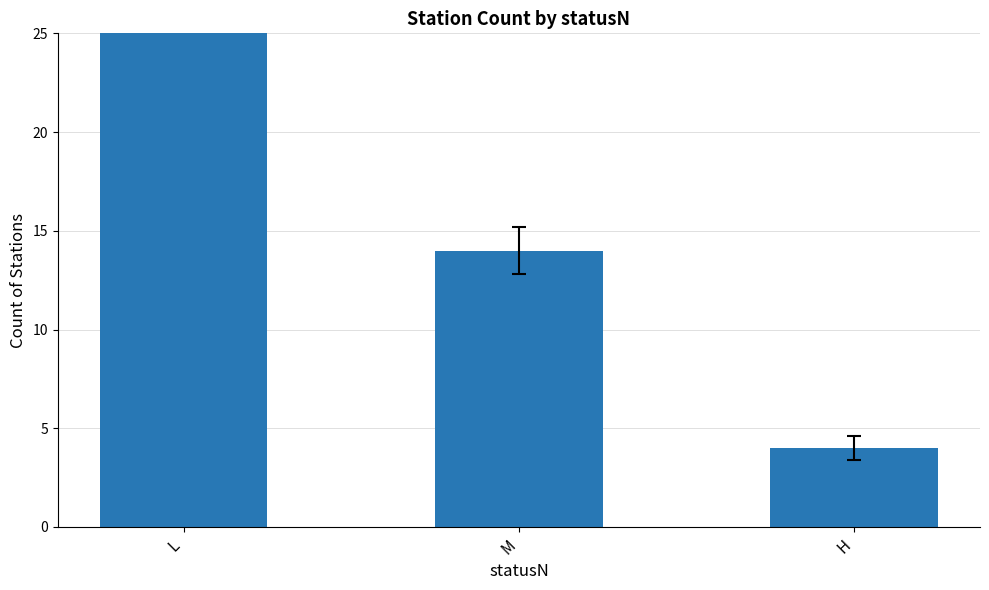

List the labels in order of value, largest first.

L, M, H